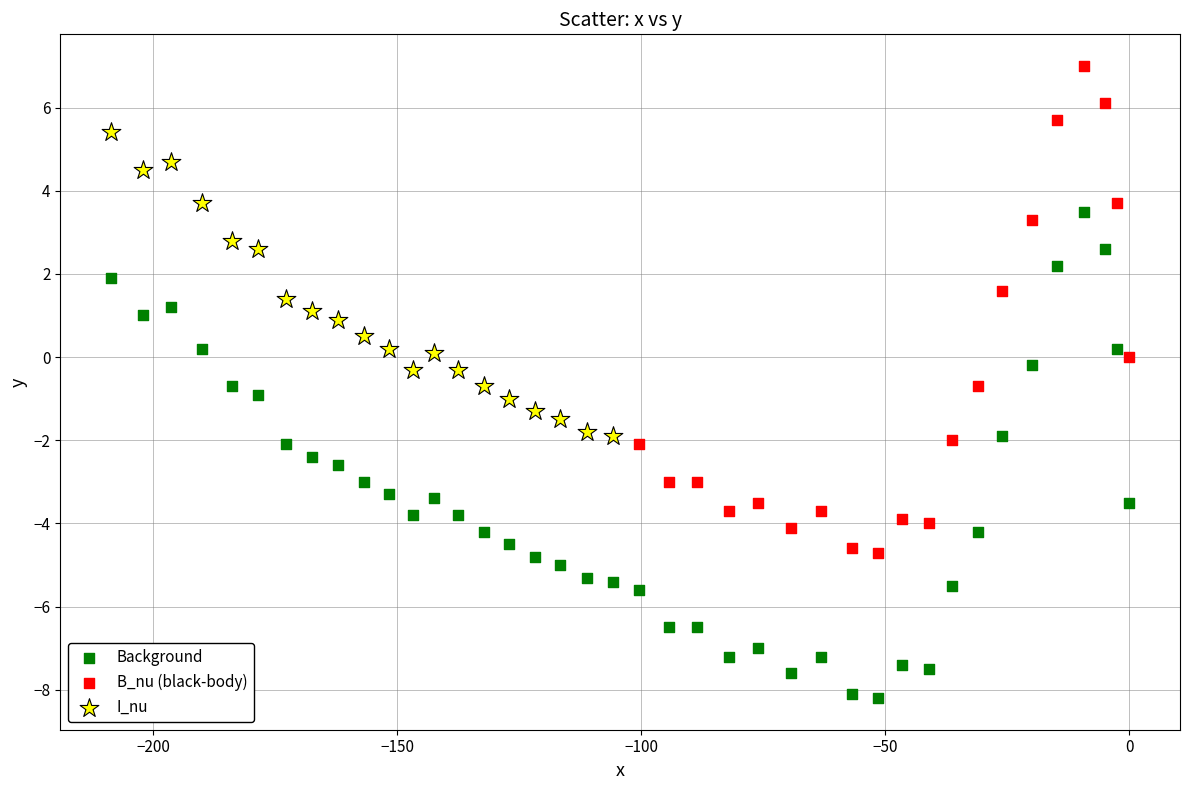

Which series contains the lowest Y value?

Background